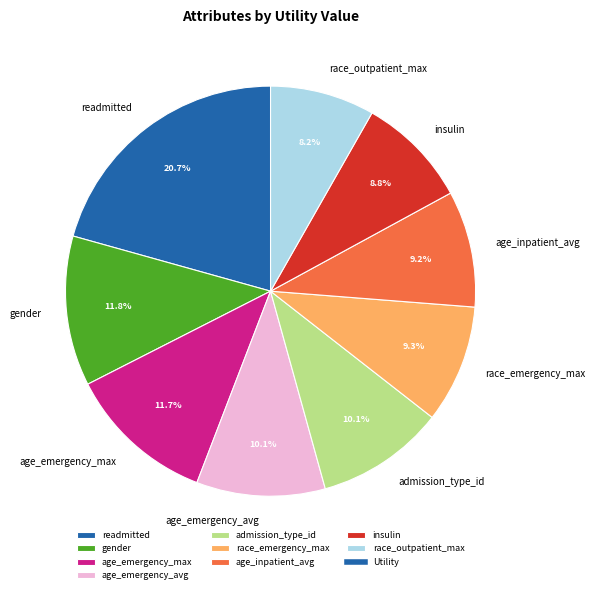

To the nearest percent, what portion does age_emergency_max represent?

12%